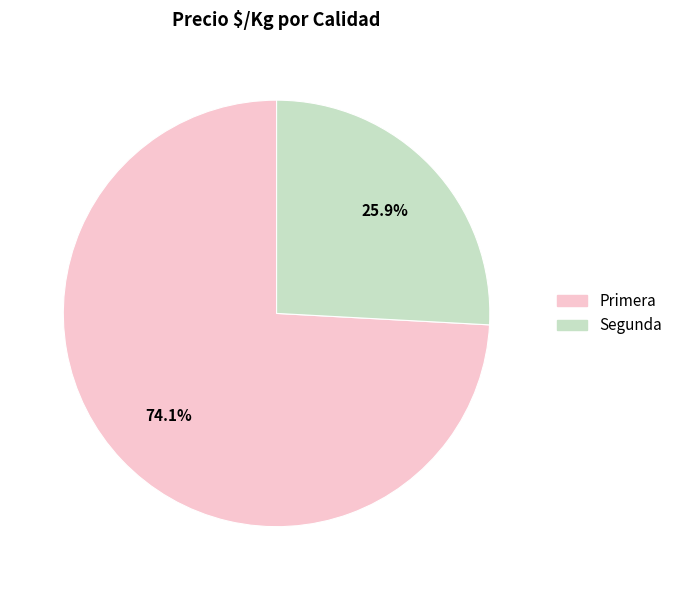

How many segments does this pie chart have?

2